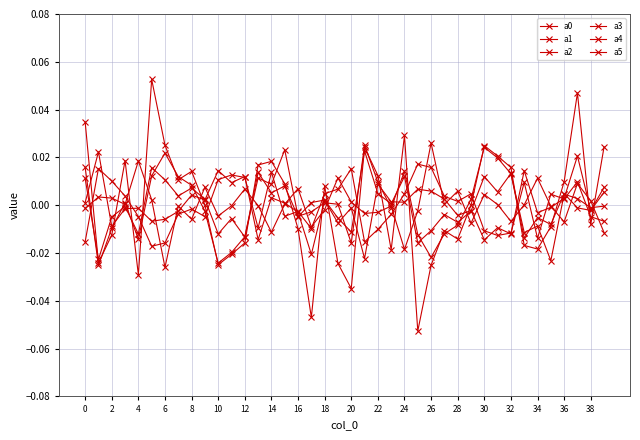

How many distinct data groups are displayed?

6